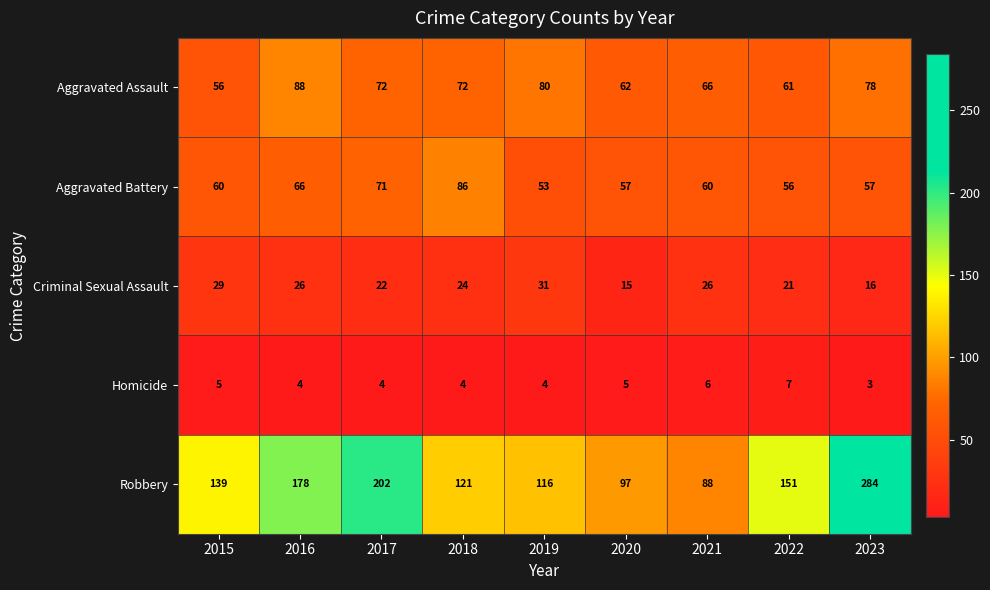

Is it true that Homicide equals 10 at 2021?

False